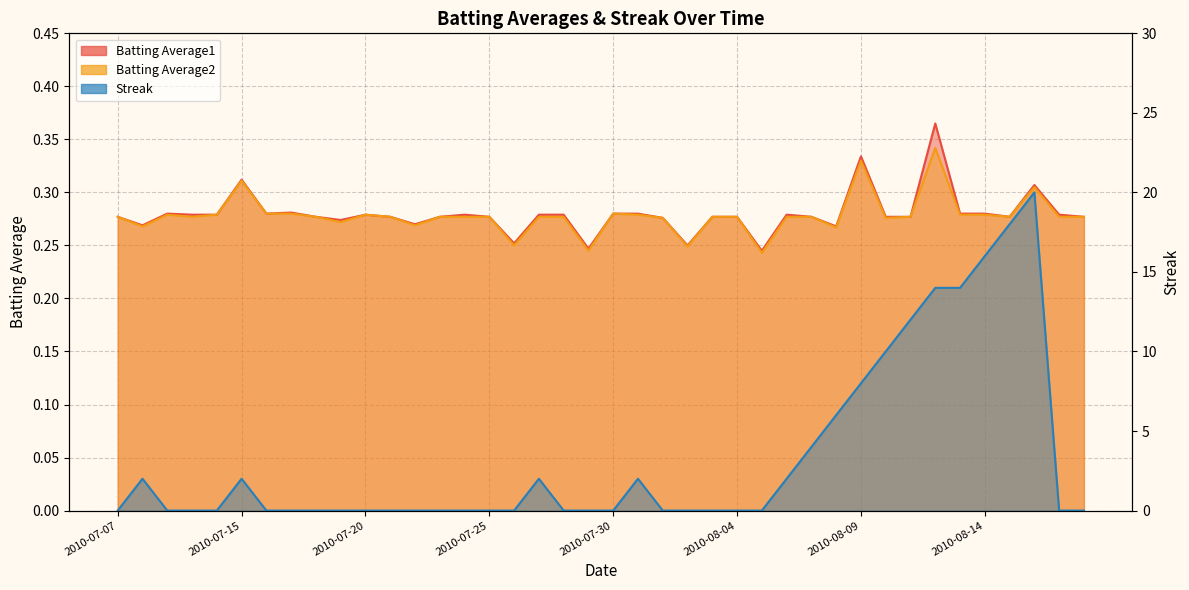

How many lines are shown in the chart?

3